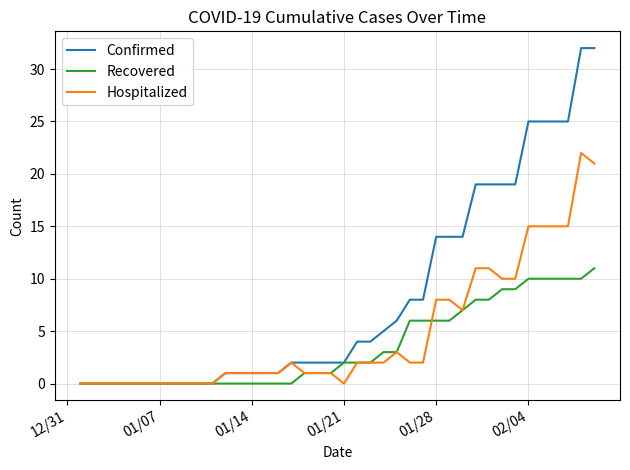

Rank the series by their average value, from lowest to highest.

Recovered, Hospitalized, Confirmed